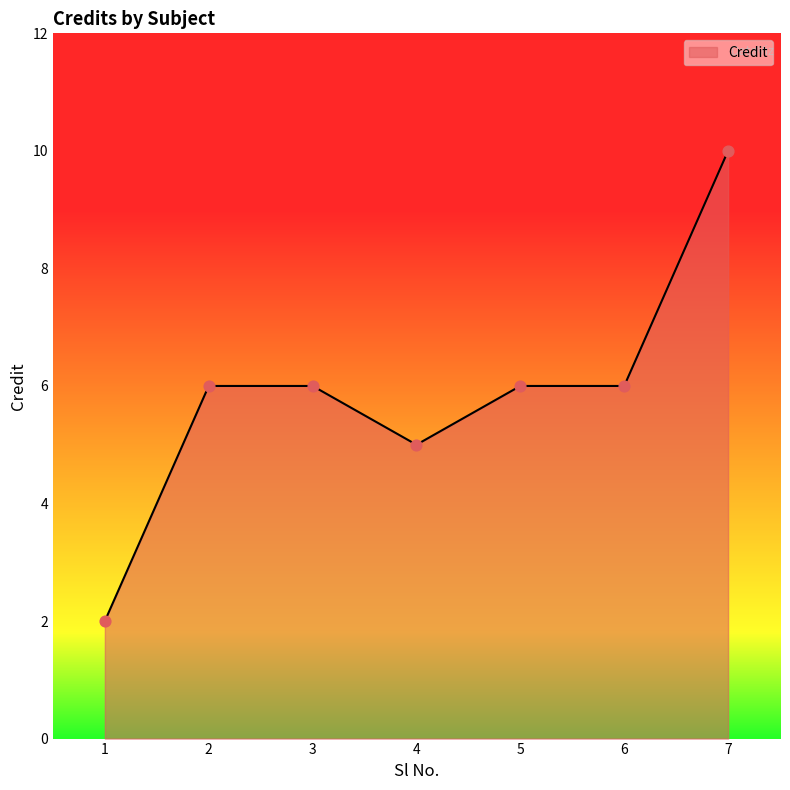

What is the ratio of the value at 4 to the value at 2?

0.8